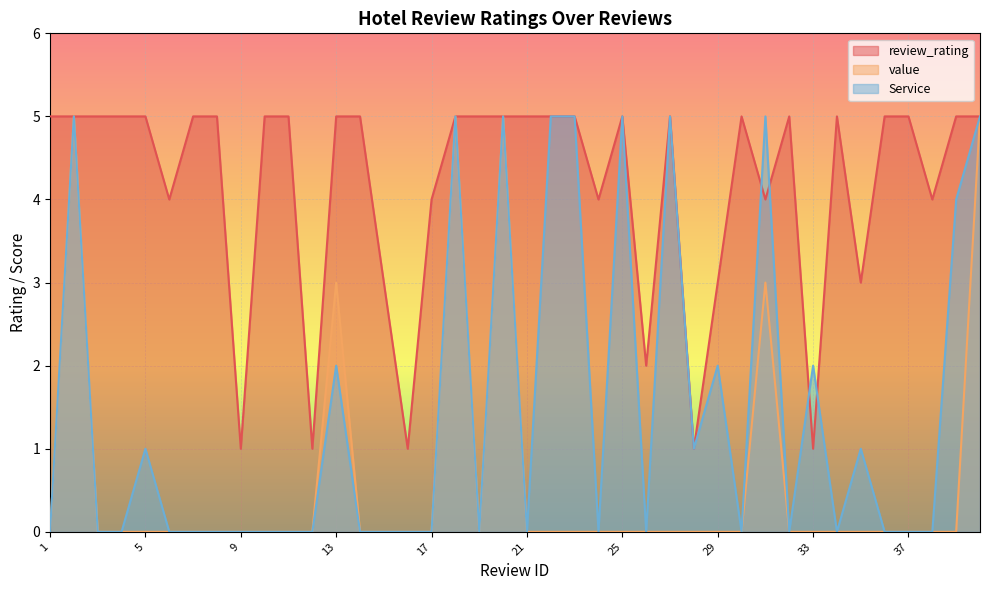

Reading right to left, what are all the values shown in this chart?

review_rating: 40=5	39=5	38=4	37=5	36=5	35=3	34=5	33=1	32=5	31=4	30=5	29=3	28=1	27=5	26=2	25=5	24=4	23=5	22=5	21=5	20=5	19=5	18=5	17=4	16=1	15=3	14=5	13=5	12=1	11=5	10=5	9=1	8=5	7=5	6=4	5=5	4=5	3=5	2=5	1=5
value: 40=5	39=0	38=0	37=0	36=0	35=0	34=0	33=0	32=0	31=3	30=0	29=0	28=0	27=0	26=0	25=0	24=0	23=0	22=0	21=0	20=5	19=0	18=5	17=0	16=0	15=0	14=0	13=3	12=0	11=0	10=0	9=0	8=0	7=0	6=0	5=0	4=0	3=0	2=5	1=0
Service: 40=5	39=4	38=0	37=0	36=0	35=1	34=0	33=2	32=0	31=5	30=0	29=2	28=1	27=5	26=0	25=5	24=0	23=5	22=5	21=0	20=5	19=0	18=5	17=0	16=0	15=0	14=0	13=2	12=0	11=0	10=0	9=0	8=0	7=0	6=0	5=1	4=0	3=0	2=5	1=0